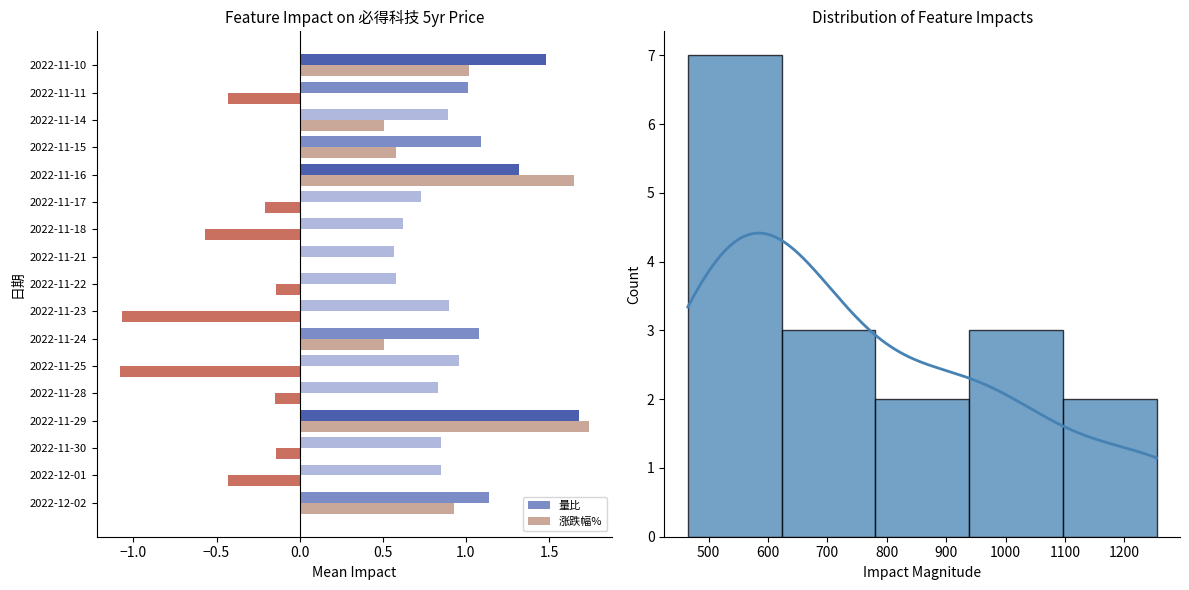

What is the sum of all 量比 values?

16.6